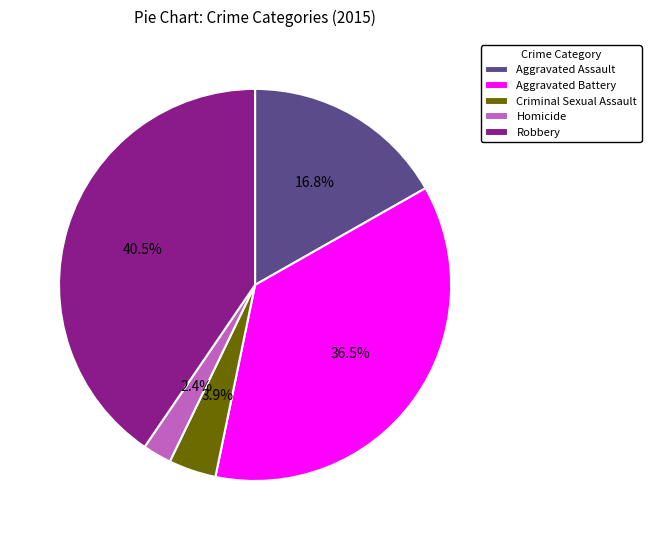

Rank the categories by value from highest to lowest.

Robbery, Aggravated Battery, Aggravated Assault, Criminal Sexual Assault, Homicide